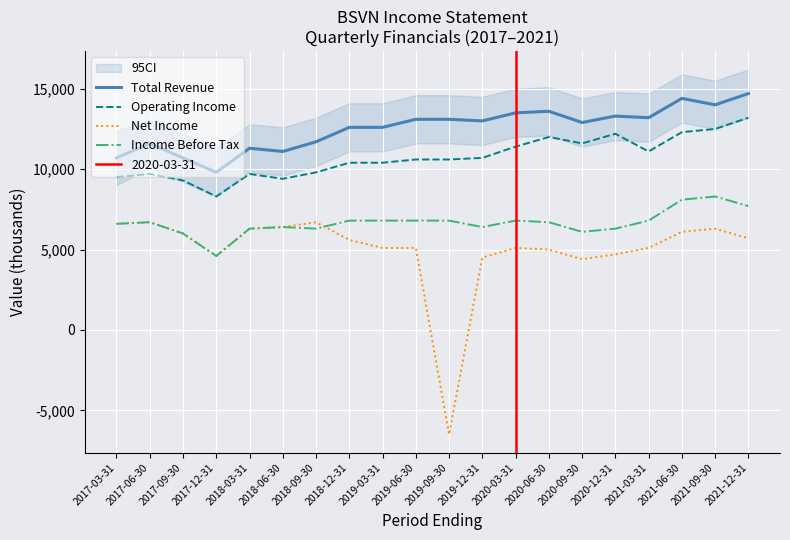

True or false: Operating Income and Income Before Tax intersect in this chart.

False